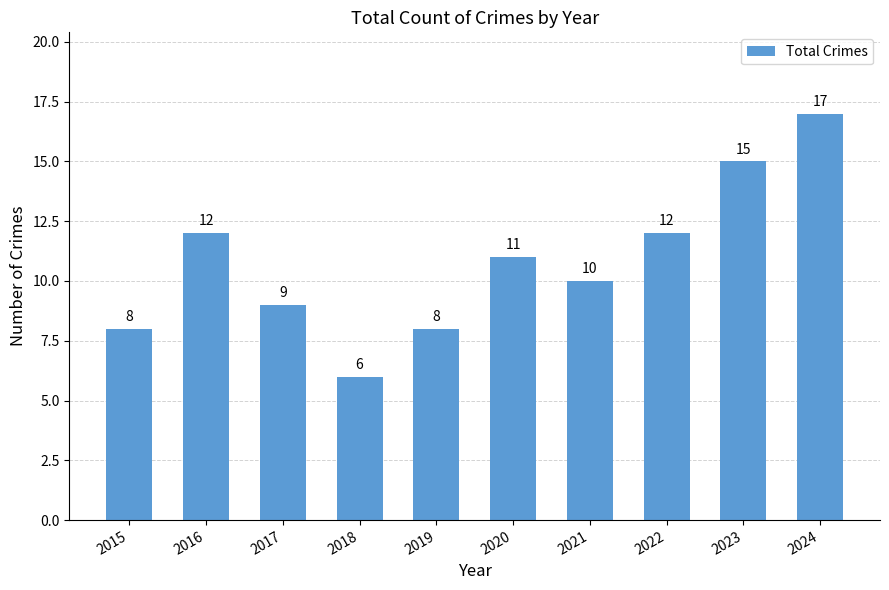

Does the chart contain any negative values?

No